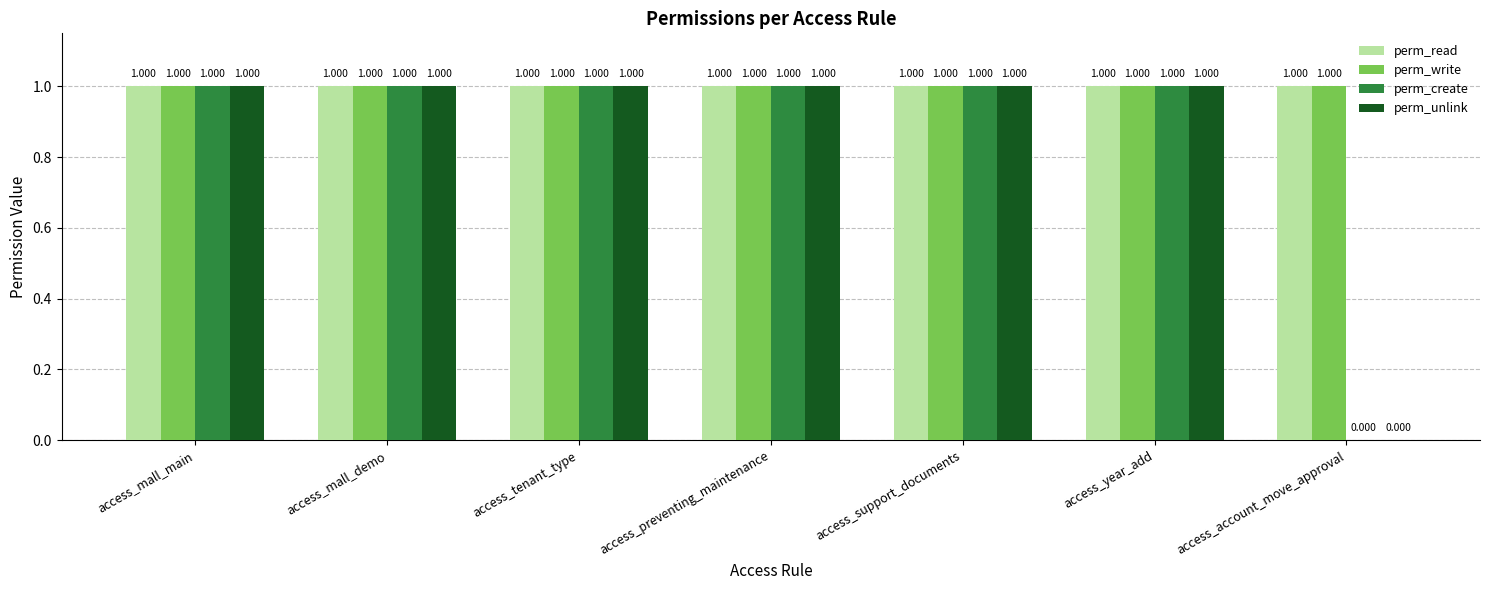

Count the number of categories in the chart.

7